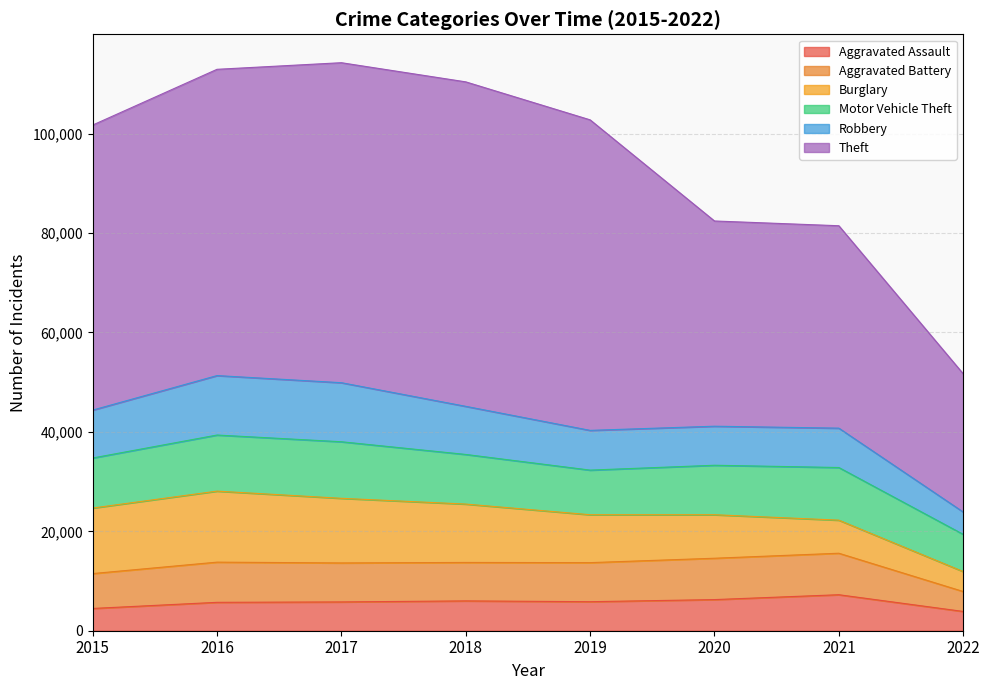

What is the total value across all series at 2016?

112950